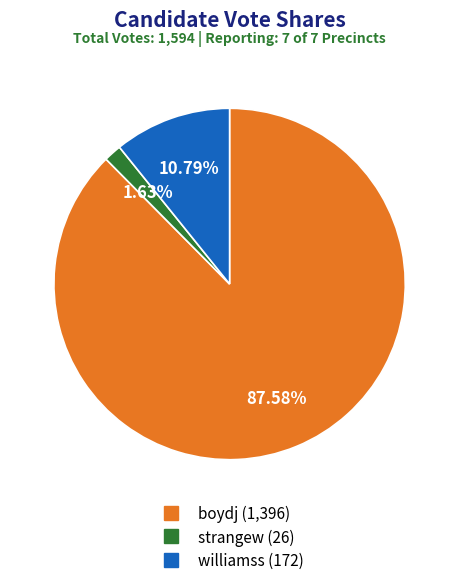

Count the number of slices in the pie.

3